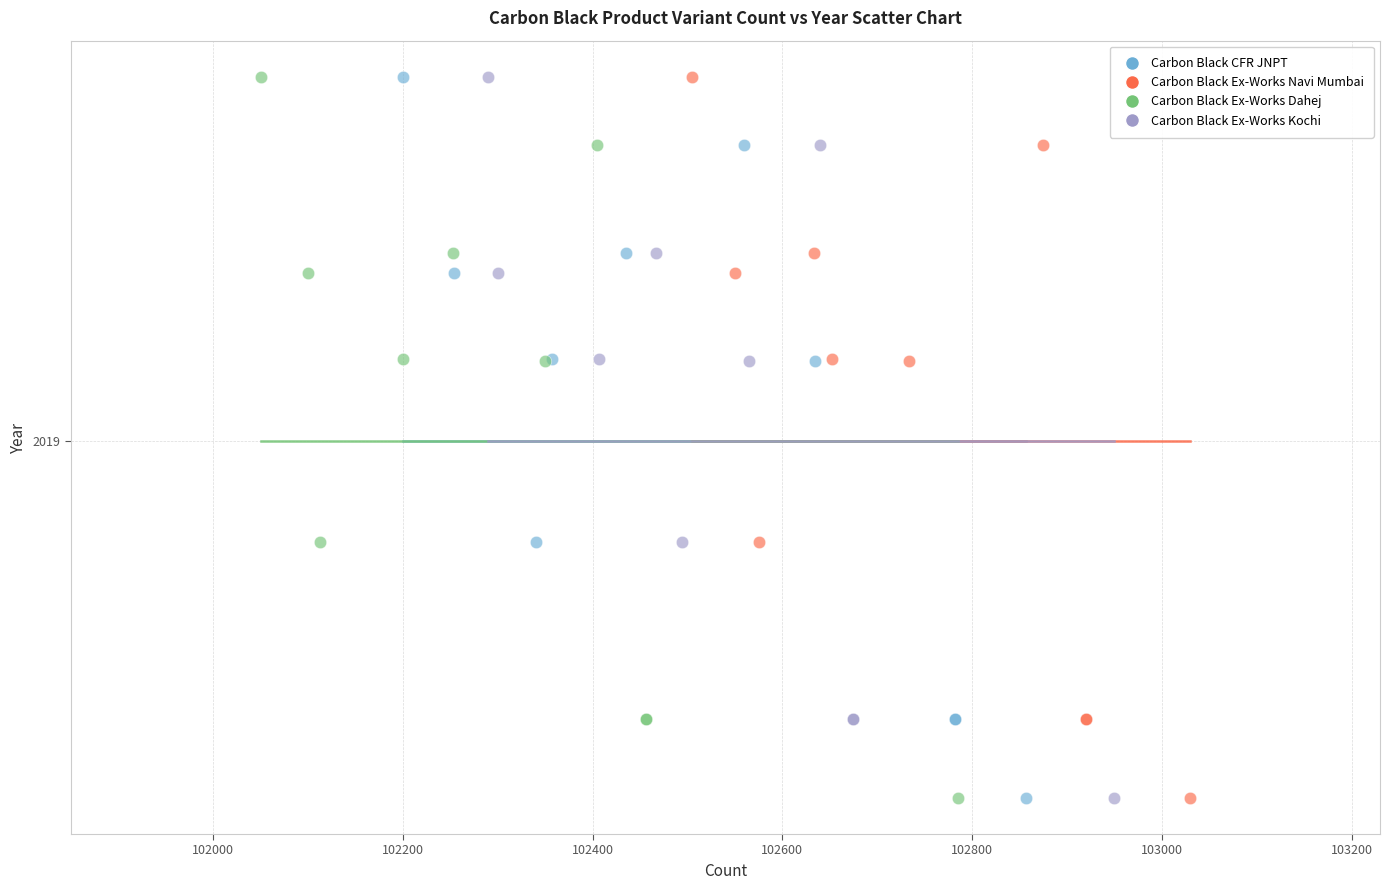

What are all the series names shown in the legend?

Carbon Black CFR JNPT, Carbon Black Ex-Works Navi Mumbai, Carbon Black Ex-Works Dahej, Carbon Black Ex-Works Kochi